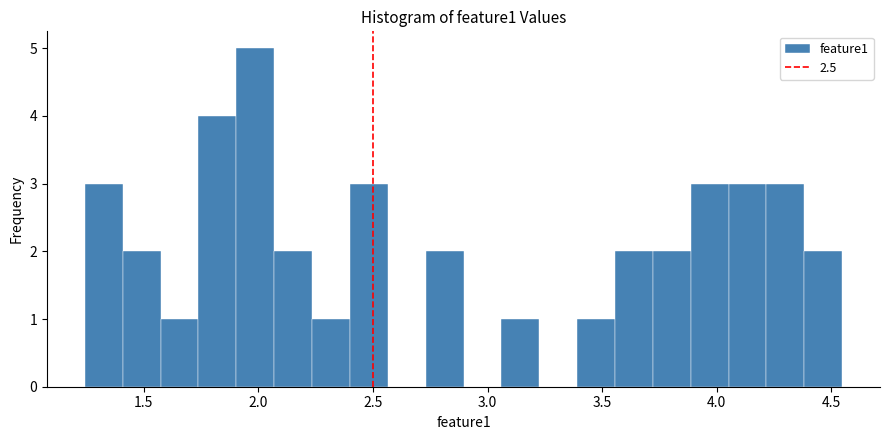

Around what value on the x-axis is the tallest bar? Give the approximate position of its centre, as read against the axis.

2.00